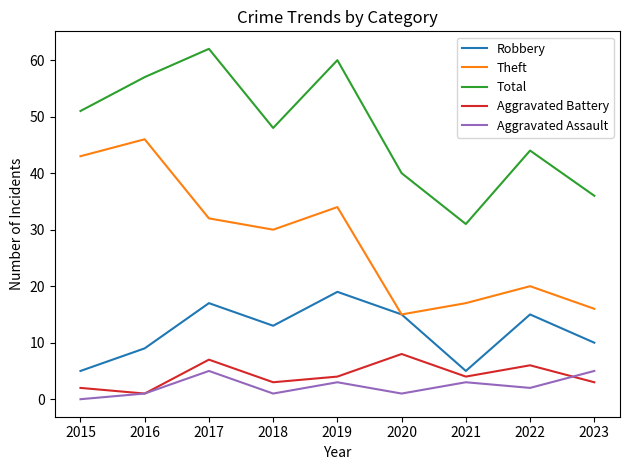

What is the spread (max minus min) of values at 2021?

28